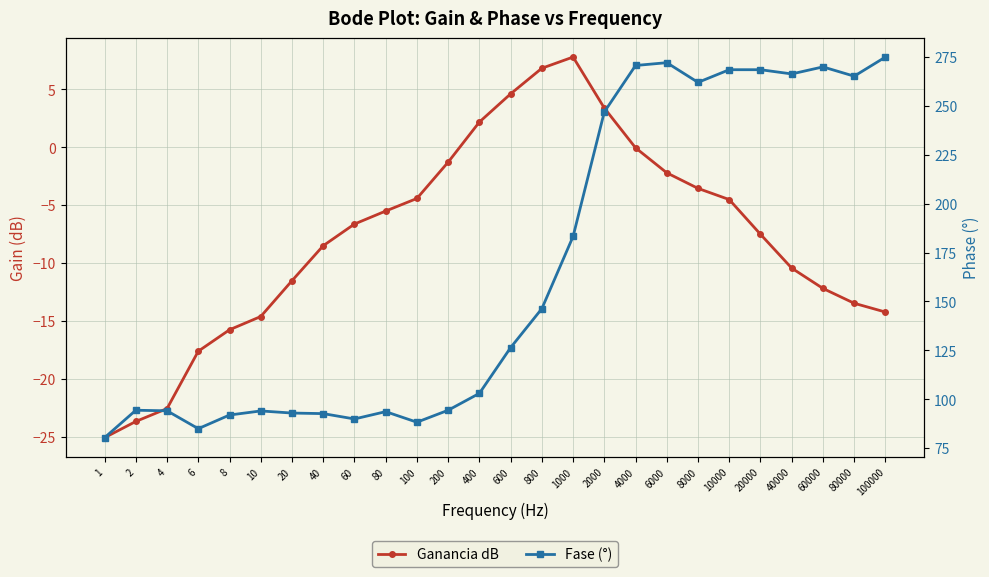

How many values in Ganancia dB are above zero?

5